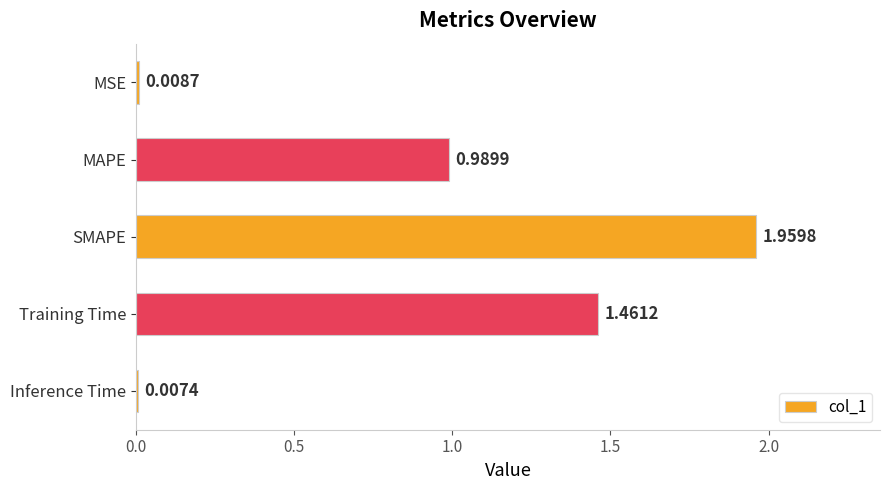

How many bars are there in total?

5